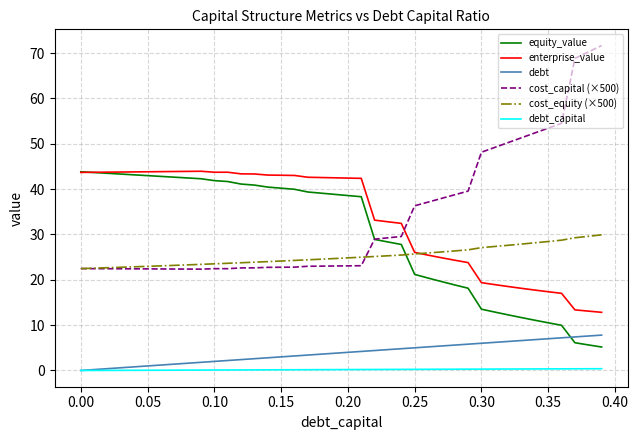

True or false: debt_capital and cost_equity (×500) cross at least once.

False